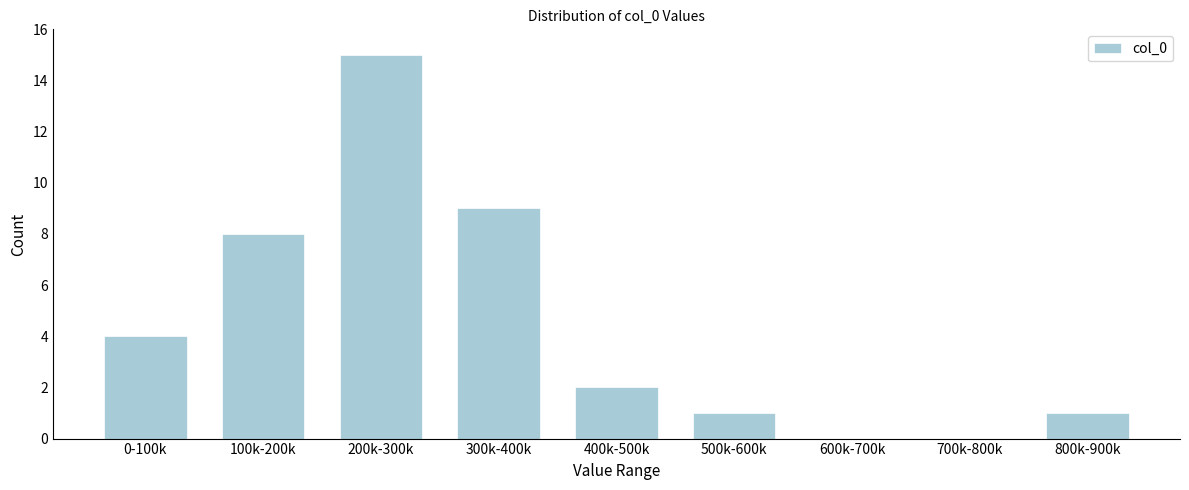

Reading left to right, what are all the values shown in this chart?

0-100k=4	100k-200k=8	200k-300k=15	300k-400k=9	400k-500k=2	500k-600k=1	600k-700k=0	700k-800k=0	800k-900k=1